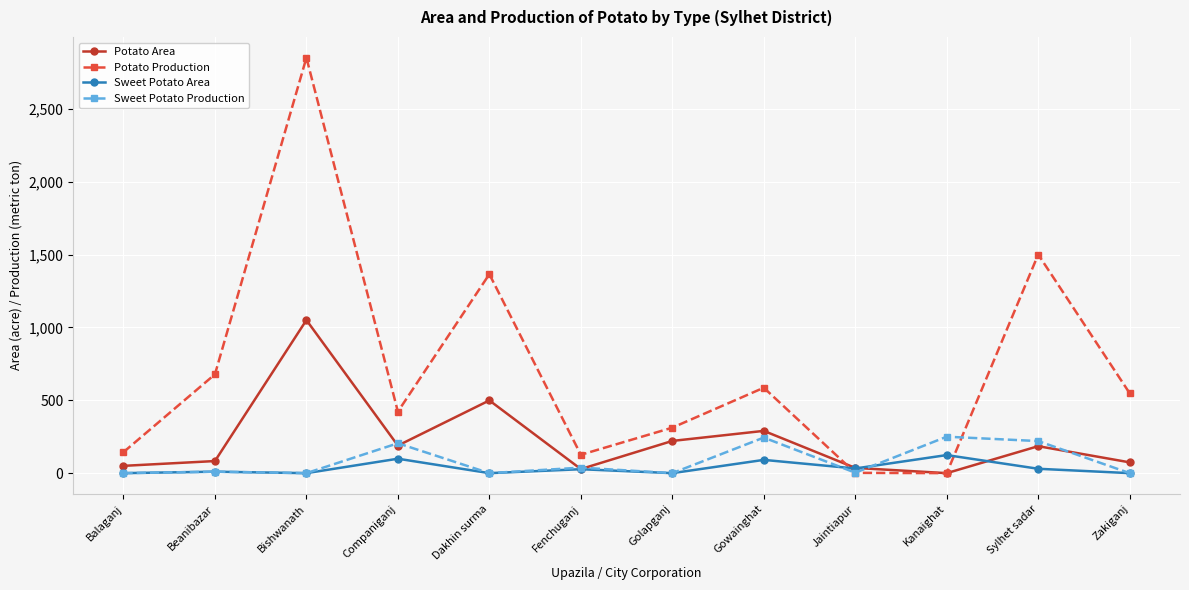

How many lines are shown in the chart?

4